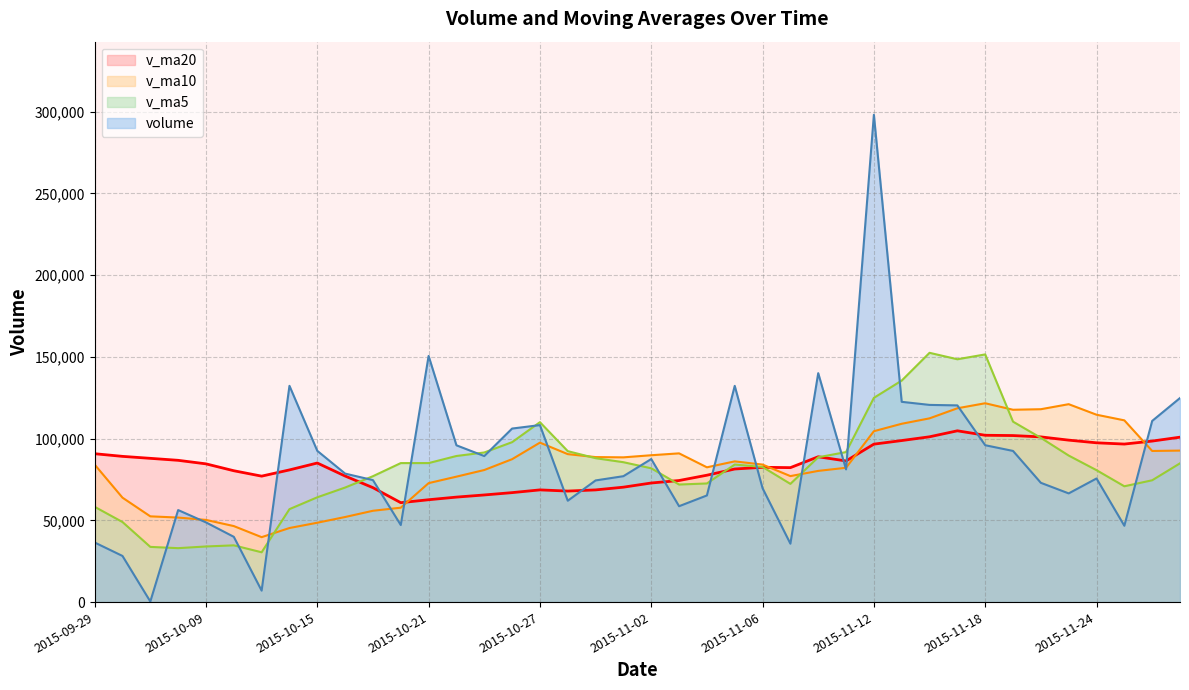

What is the minimum value shown in the chart?

357.0